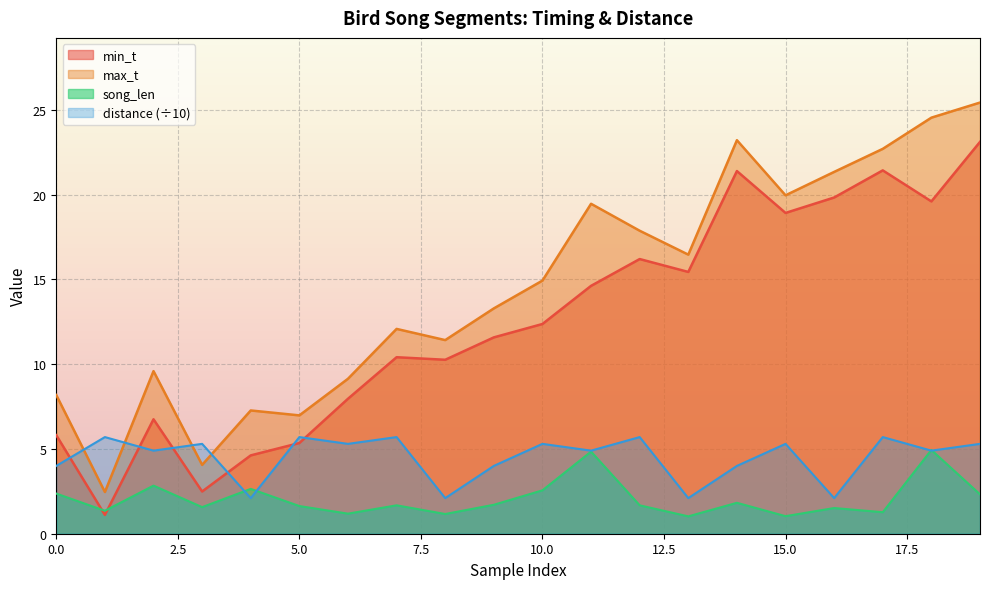

Rank the series by their average value, from lowest to highest.

song_len, distance (÷10), min_t, max_t